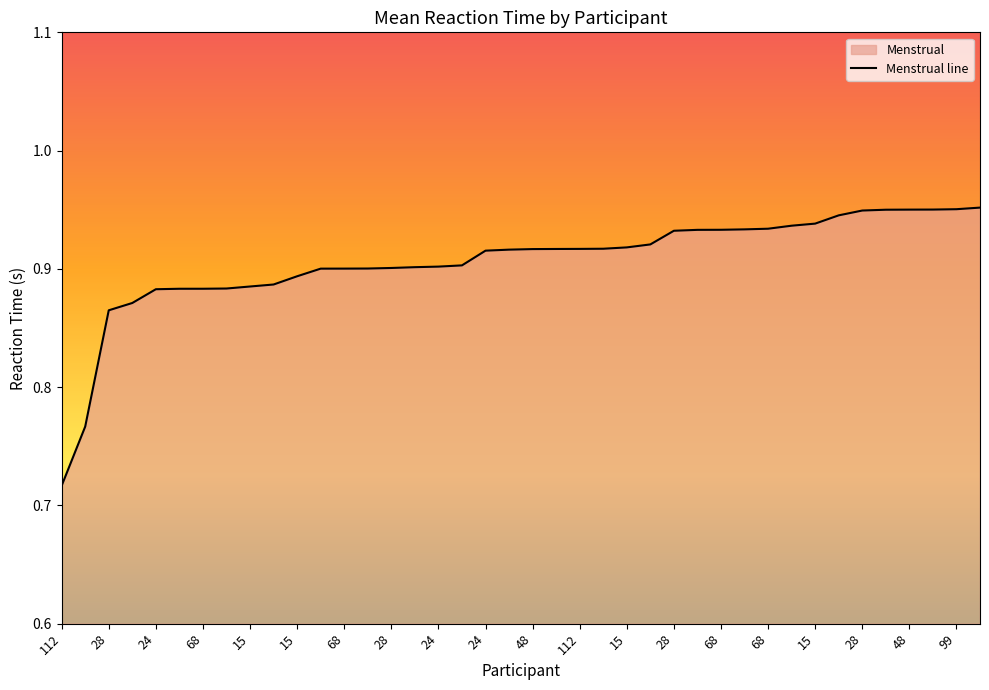

The value at 28 is 0.5. True or false?

False